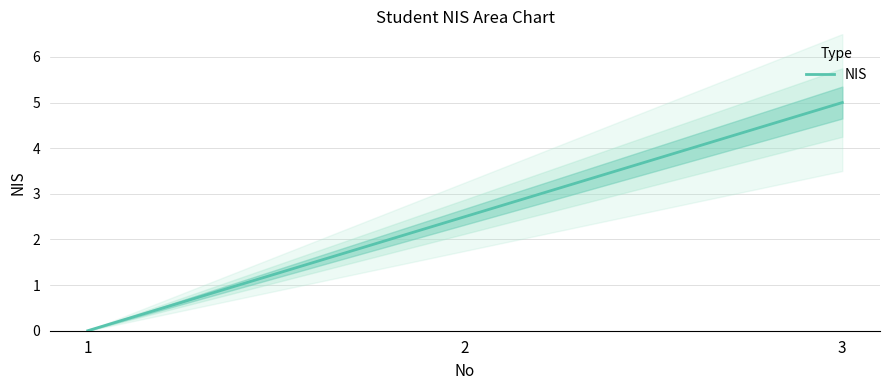

True or false: the data shows 2.5 at 2.

True